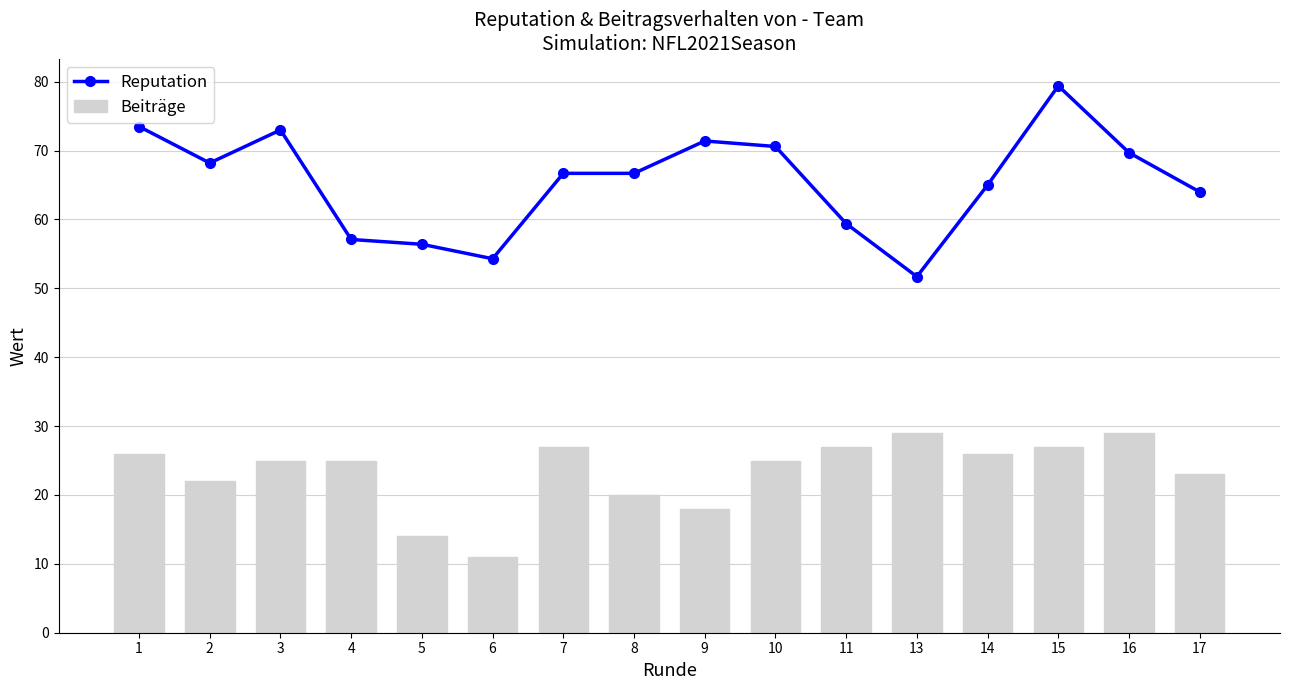

Reading left to right, transcribe all the data shown in this chart.

Reputation: 73.5	68.2	73.0	57.1	56.4	54.3	66.7	66.7	71.4	70.6	59.4	51.7	65.0	79.4	69.7	64.0
Beiträge: 26.0	22.0	25.0	25.0	14.0	11.0	27.0	20.0	18.0	25.0	27.0	29.0	26.0	27.0	29.0	23.0